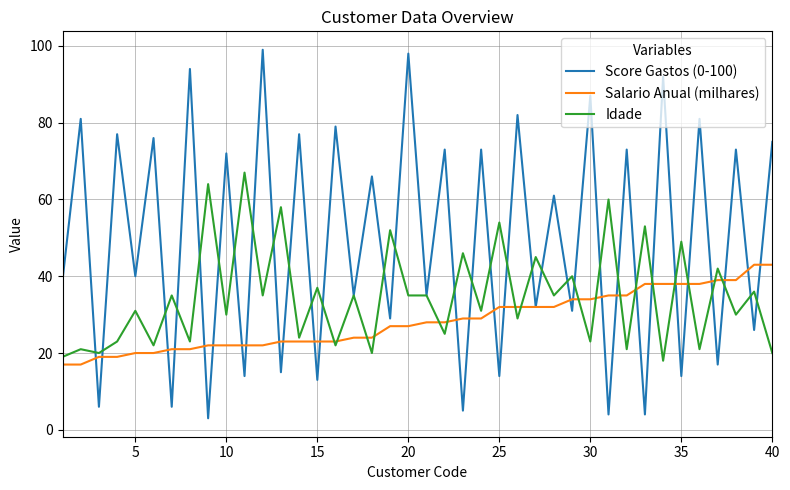

At how many categories does at least one series exceed 62?

21